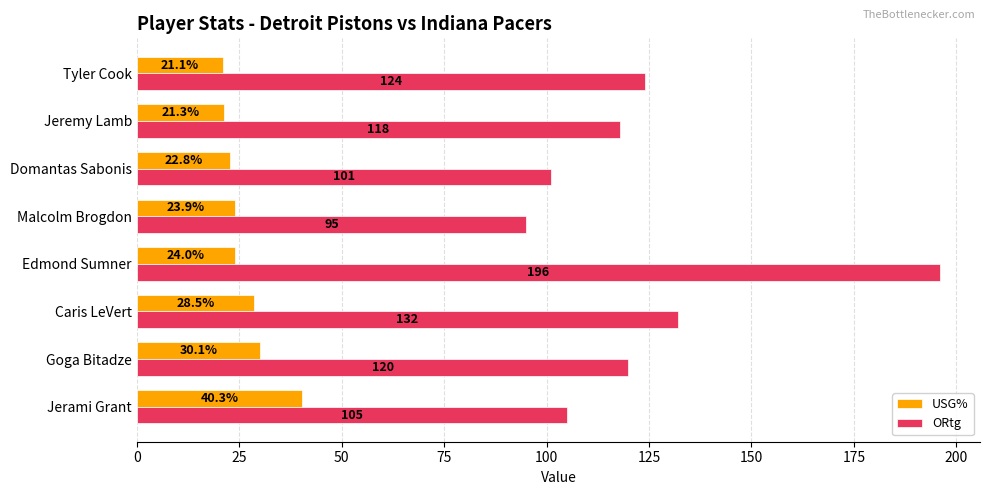

Which category has the lowest value in the USG% series?

Tyler Cook